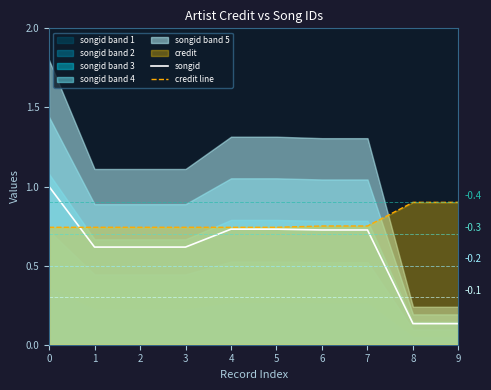

What is the sum of the songid values at 6 and 8?

0.9